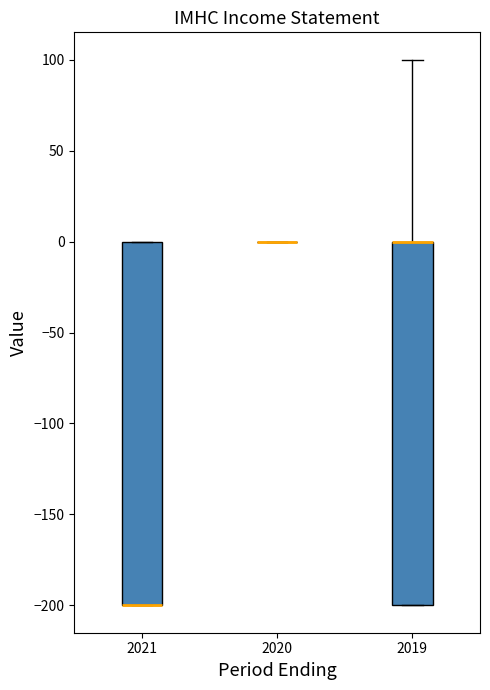

Reading left to right, read every box against the y-axis: the position of its median line, the range the box covers, and the ends of its whiskers. The values are not printed on the chart, so give them approximately, as read against the axis.

2021: median -200 (drawn on the box's lower edge), box -200 to 0, whiskers -200 to 0
2020: box collapsed to a line at 0, whiskers 0 to 0
2019: median 0 (drawn on the box's upper edge), box -200 to 0, whiskers -200 to 100